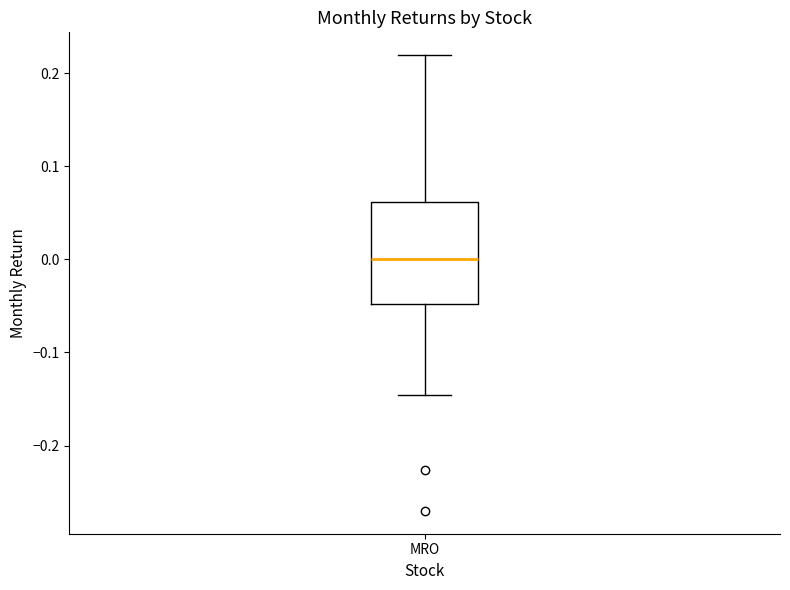

Where is the lower edge of the box for MRO on the y-axis? The values are not printed on the chart, so give them approximately, as read against the axis.

-0.05